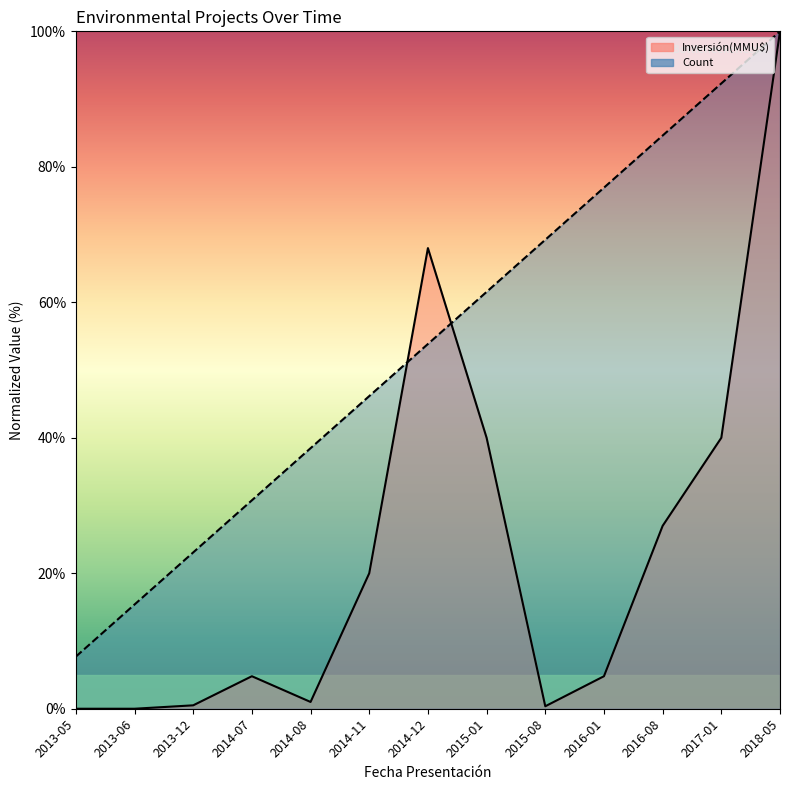

Does the chart have visible grid lines?

No